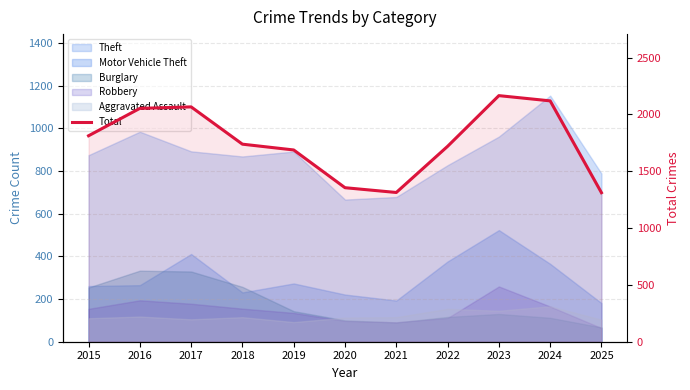

What is the value of the 11th point from the left?

1311